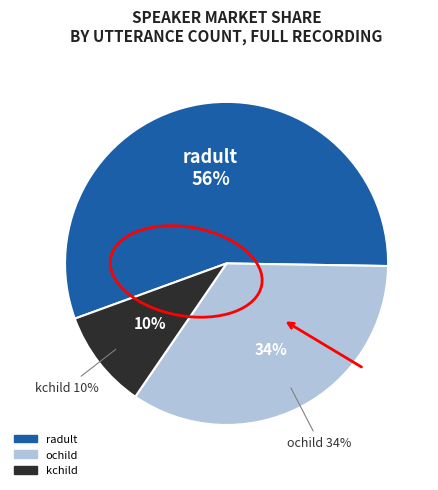

Rank the categories by value from highest to lowest.

radult, ochild, kchild